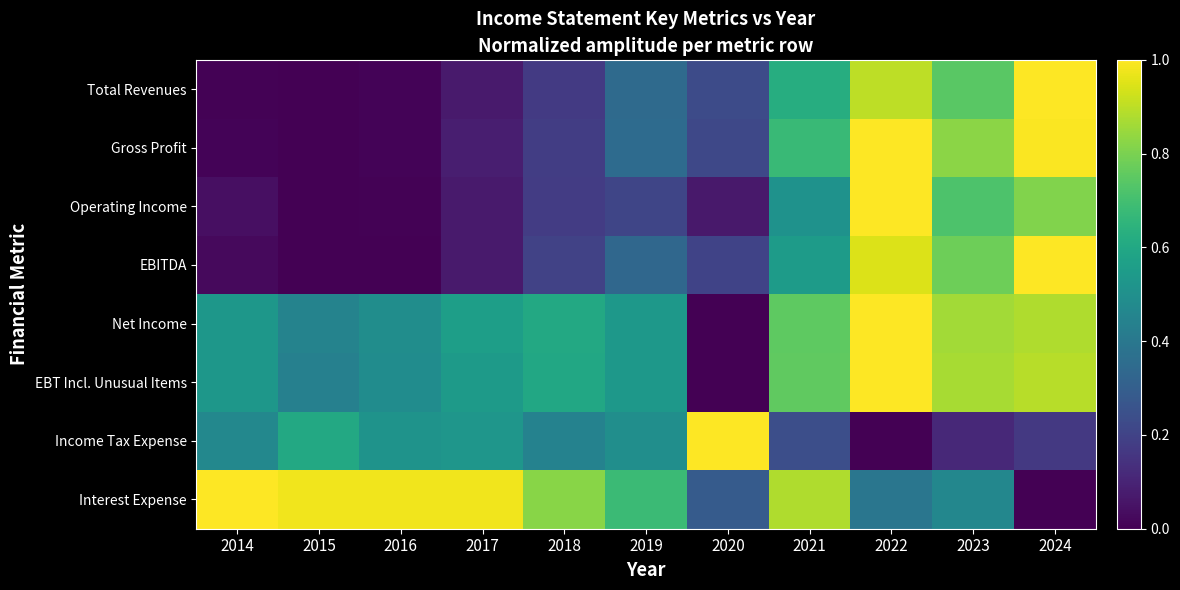

Reading left to right, extract all data points from this chart.

Total Revenues: 2014=0.0	2015=0.0	2016=0.0	2017=0.1	2018=0.2	2019=0.3	2020=0.2	2021=0.6	2022=0.9	2023=0.7	2024=1.0
Gross Profit: 2014=0.0	2015=0.0	2016=0.0	2017=0.1	2018=0.2	2019=0.4	2020=0.2	2021=0.7	2022=1.0	2023=0.8	2024=1.0
Operating Income: 2014=0.0	2015=0.0	2016=0.0	2017=0.1	2018=0.2	2019=0.2	2020=0.1	2021=0.5	2022=1.0	2023=0.7	2024=0.8
EBITDA: 2014=0.0	2015=0.0	2016=0.0	2017=0.1	2018=0.2	2019=0.3	2020=0.2	2021=0.5	2022=0.9	2023=0.8	2024=1.0
Net Income: 2014=0.5	2015=0.4	2016=0.5	2017=0.6	2018=0.6	2019=0.5	2020=0.0	2021=0.8	2022=1.0	2023=0.9	2024=0.9
EBT Incl. Unusual Items: 2014=0.5	2015=0.4	2016=0.5	2017=0.5	2018=0.6	2019=0.5	2020=0.0	2021=0.8	2022=1.0	2023=0.9	2024=0.9
Income Tax Expense: 2014=0.5	2015=0.6	2016=0.5	2017=0.5	2018=0.4	2019=0.5	2020=1.0	2021=0.2	2022=0.0	2023=0.1	2024=0.2
Interest Expense: 2014=1.0	2015=1.0	2016=1.0	2017=1.0	2018=0.8	2019=0.7	2020=0.3	2021=0.9	2022=0.4	2023=0.5	2024=0.0